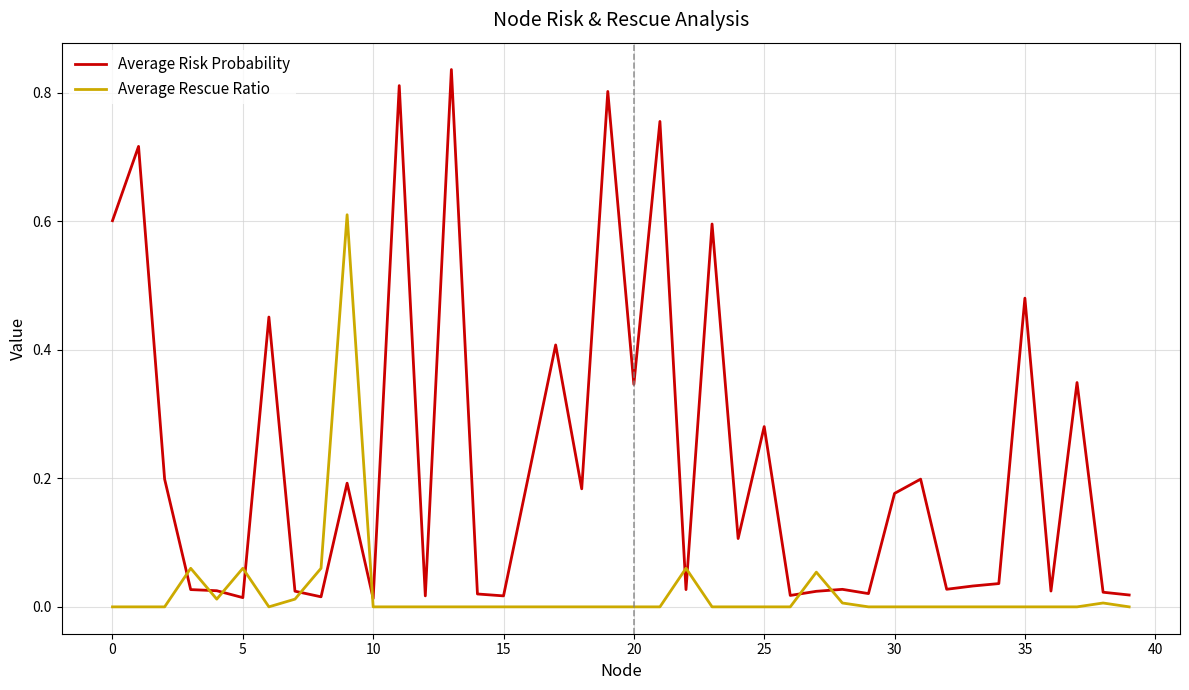

Which series has the largest range (max minus min)?

Average Risk Probability